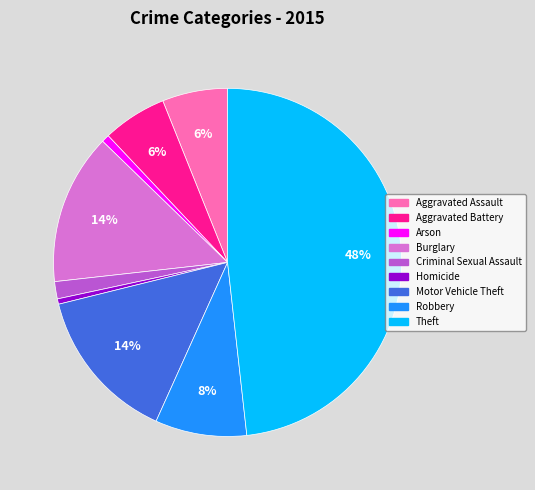

The Aggravated Assault slice represents 1% of the pie. True or false?

False